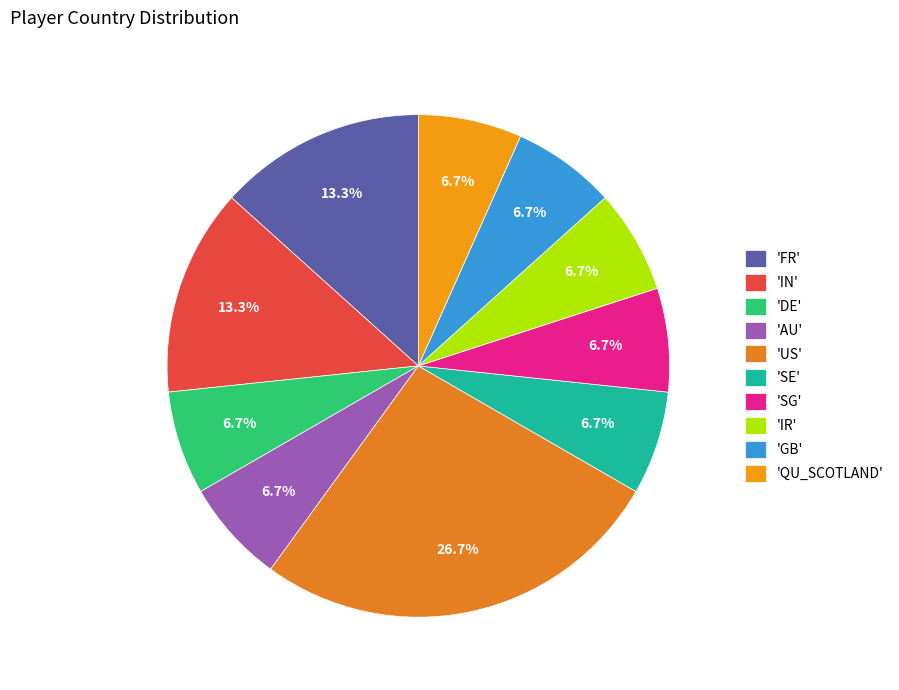

Count the number of slices in the pie.

10